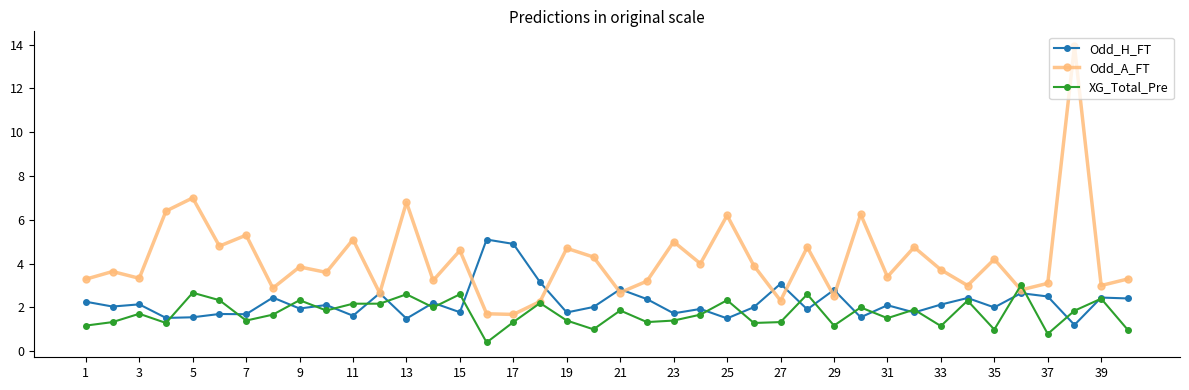

What is the greatest value displayed?

13.9